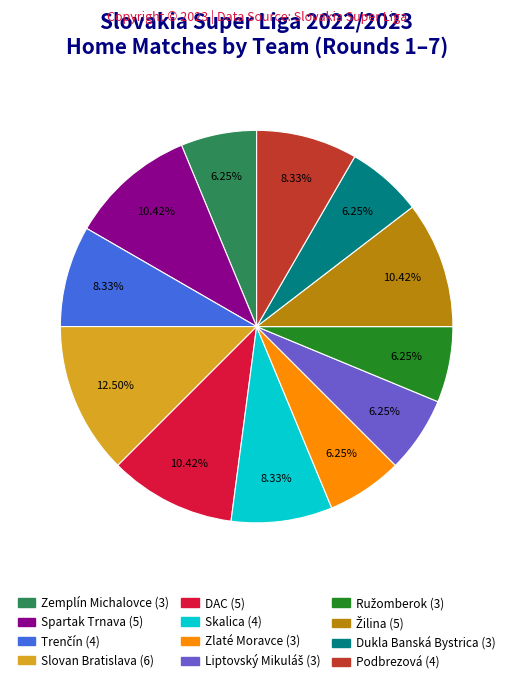

Is there any slice that represents more than half of the pie?

No